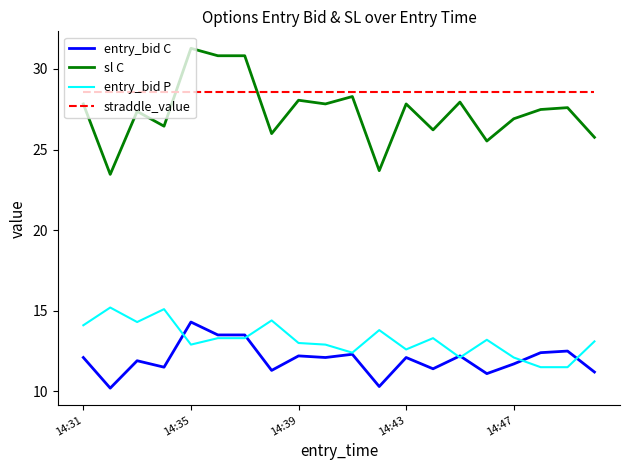

How many lines are shown in the chart?

4